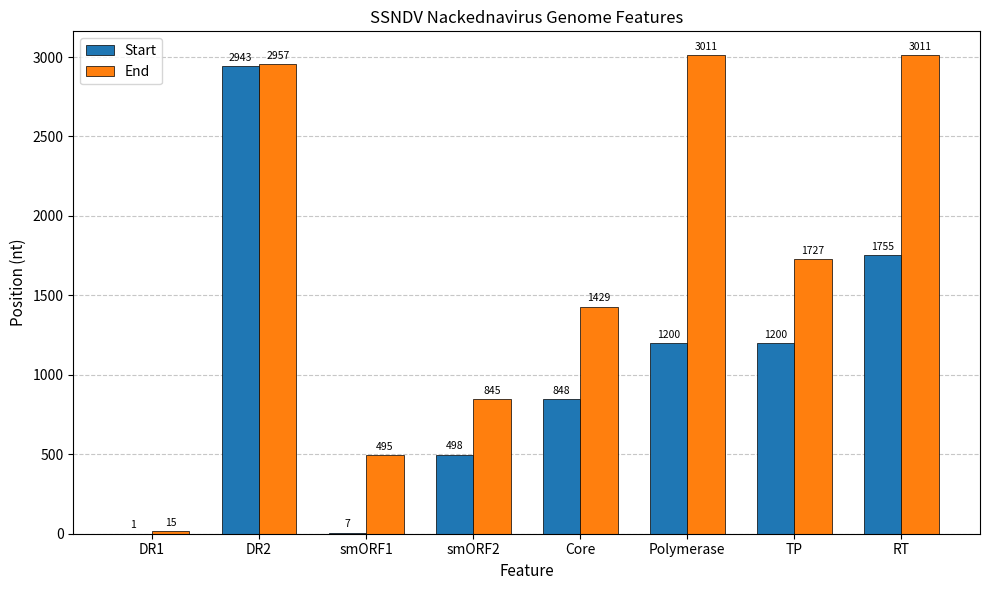

What is the highest value of the End series?

3011